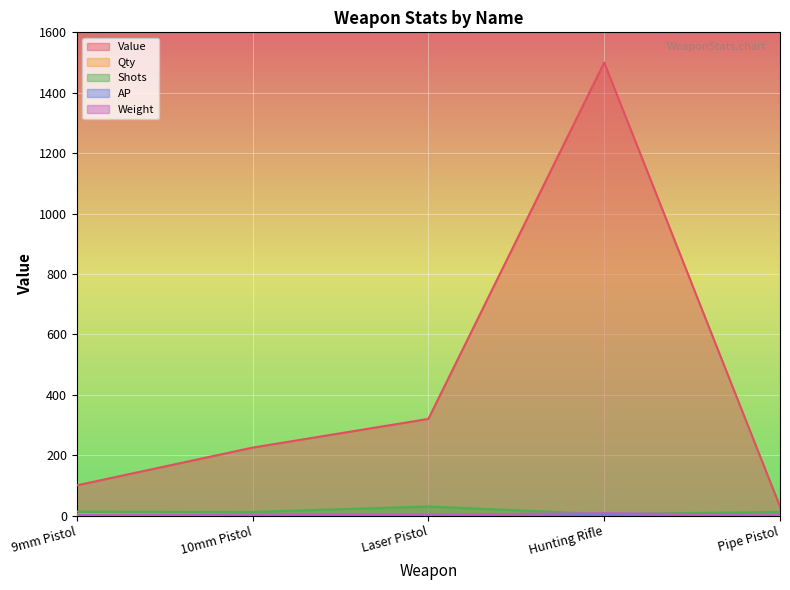

Where do Qty and Weight first cross each other?

9mm Pistol and 10mm Pistol